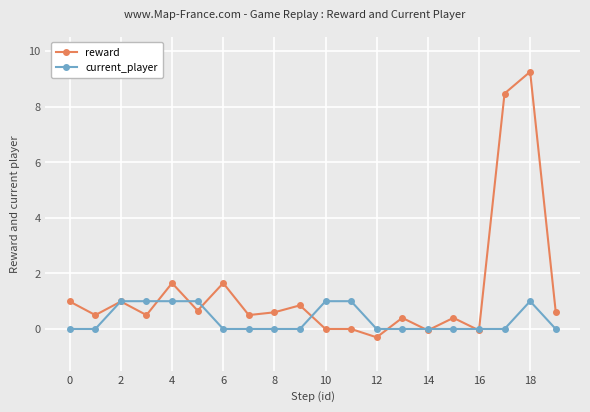

List the series in order of their overall mean, lowest first.

current_player, reward